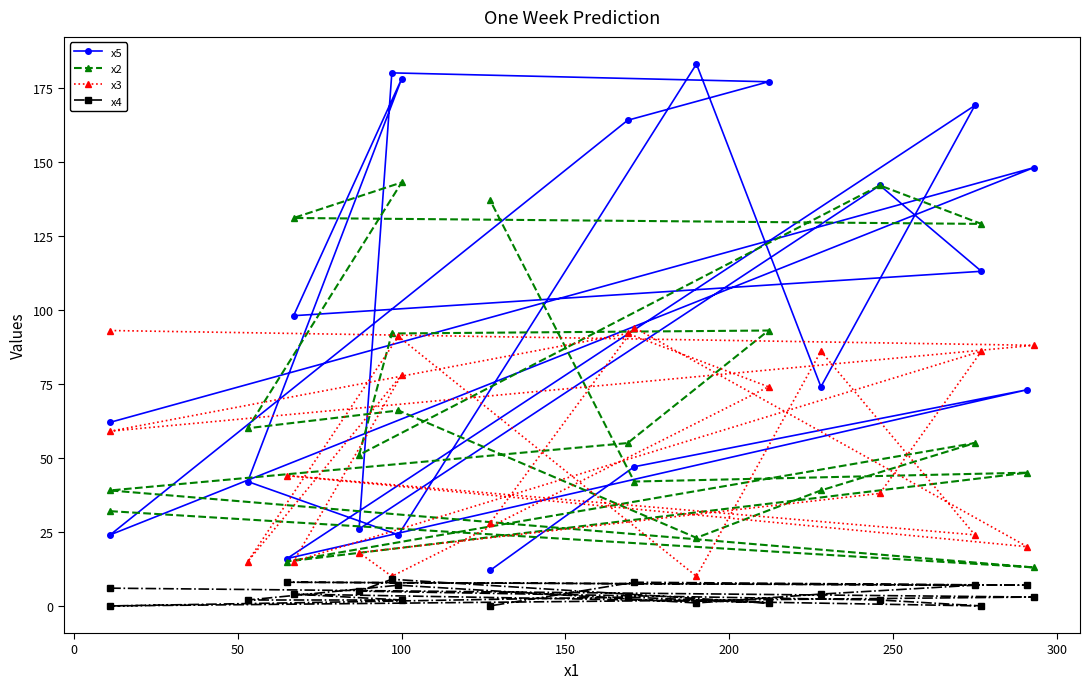

Does the chart have visible grid lines?

No